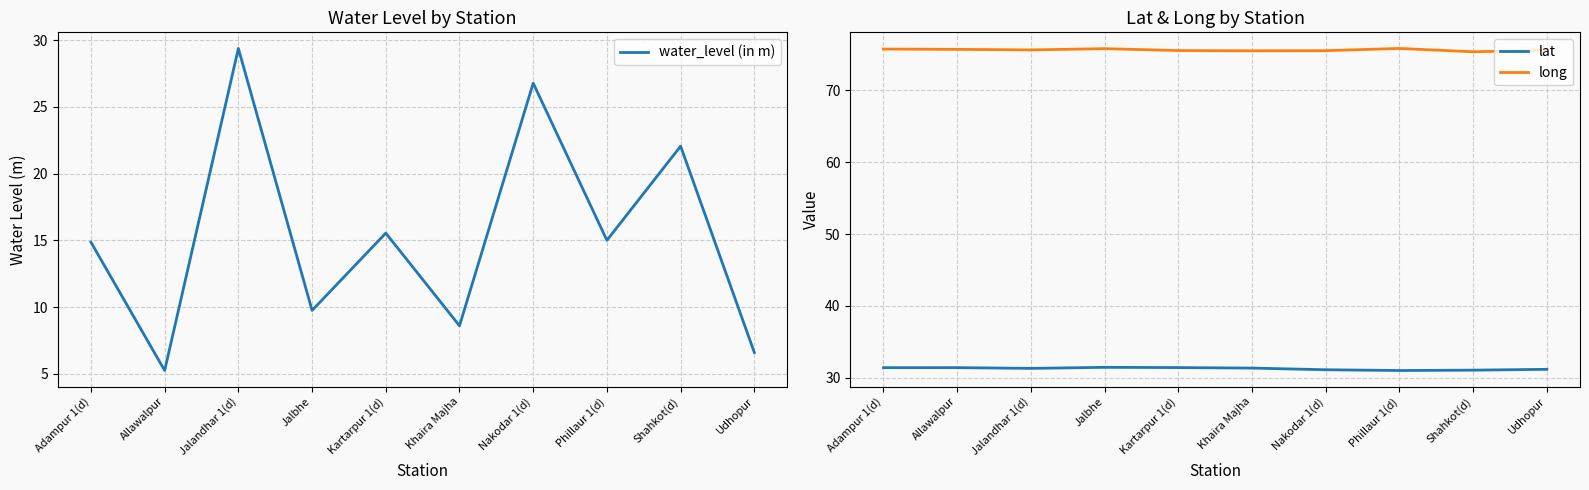

What is the maximum value shown in the chart?

75.8